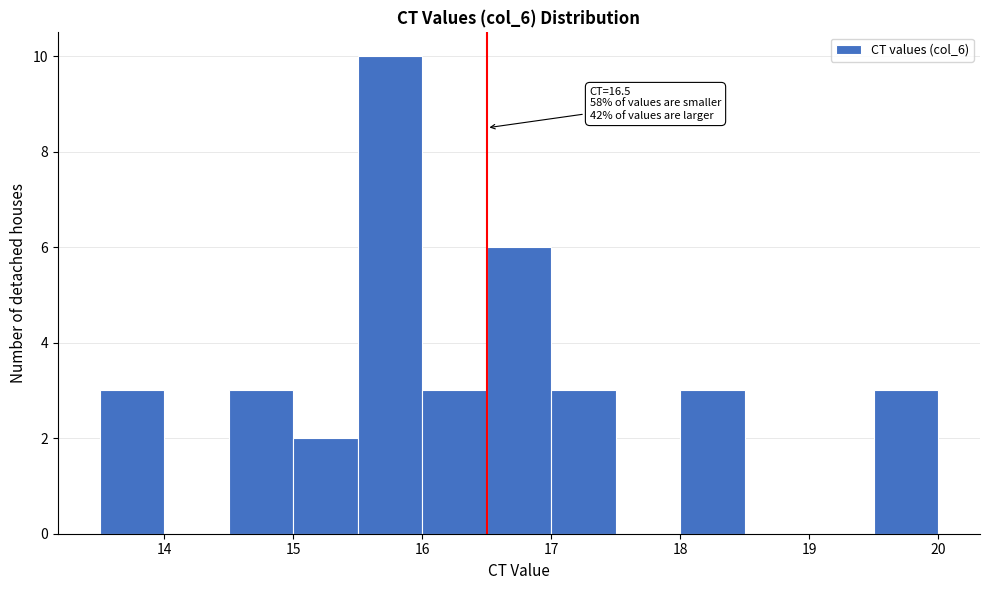

Which range on the x-axis has the tallest bar?

15.5 to 16.0